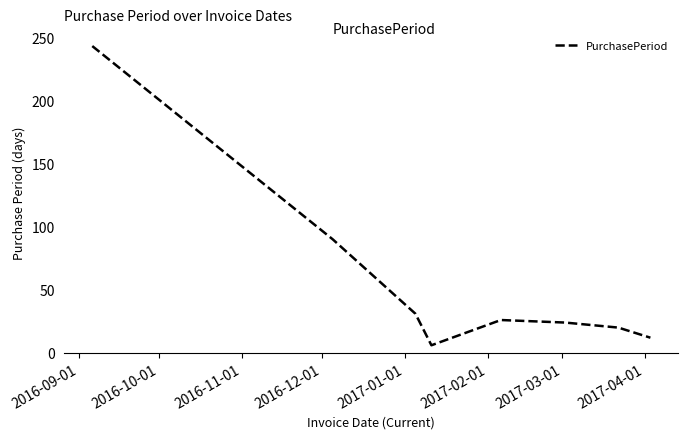

What is the maximum value shown in the chart?

243